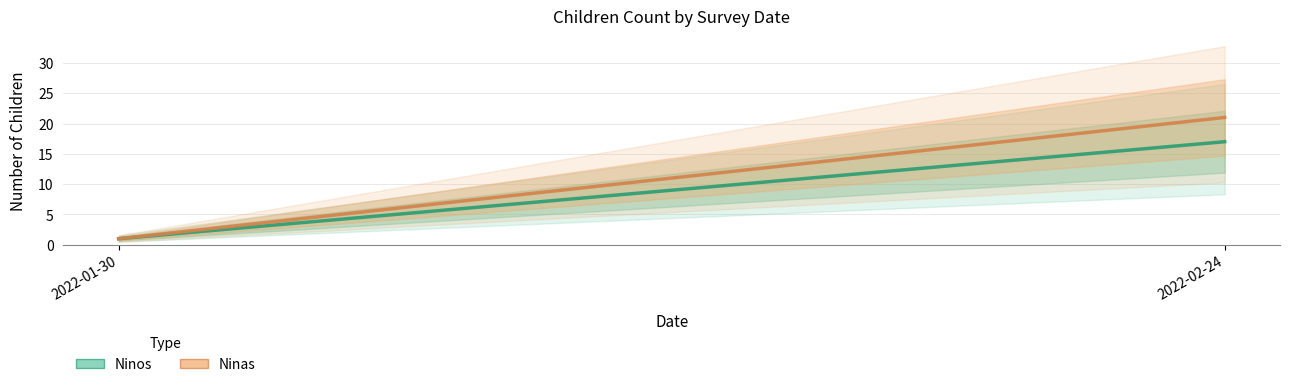

At how many categories does at least one series exceed 4?

1